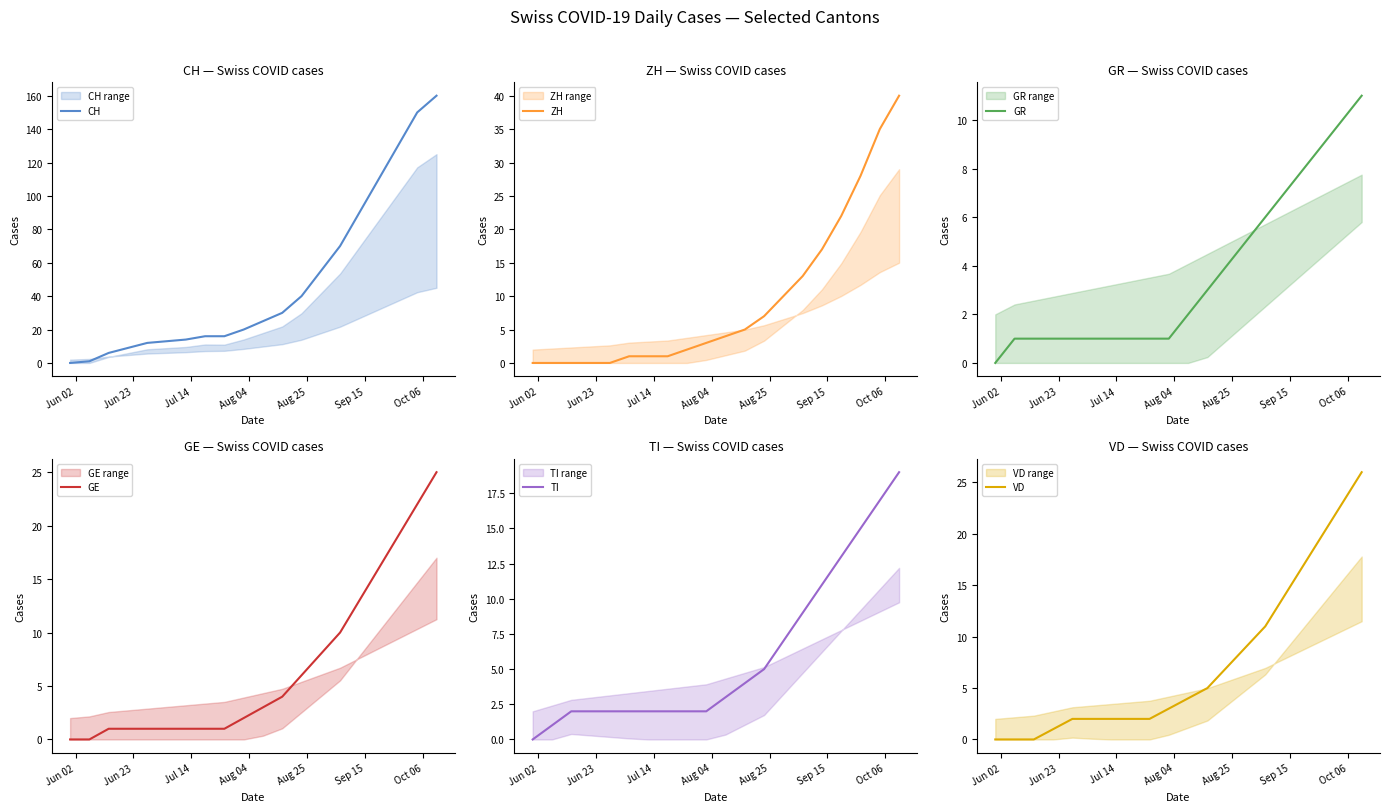

True or false: GE has a value of 21 at 15.

False